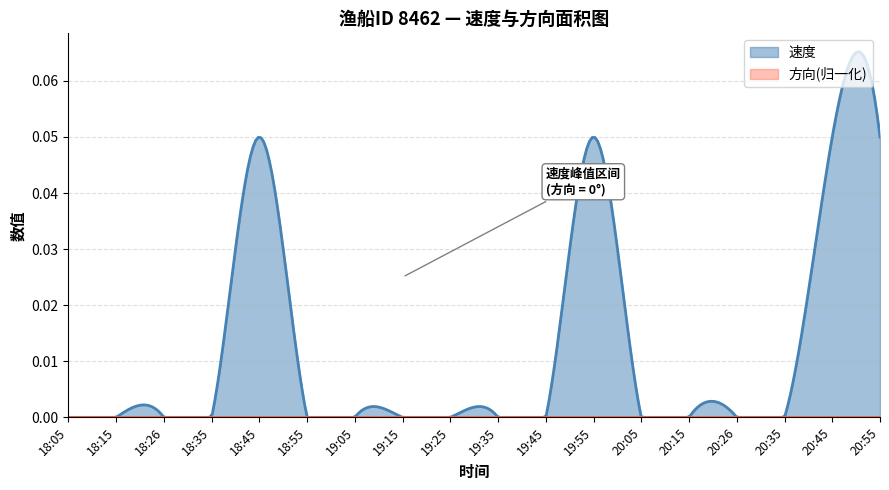

Count the number of data series in this chart.

2